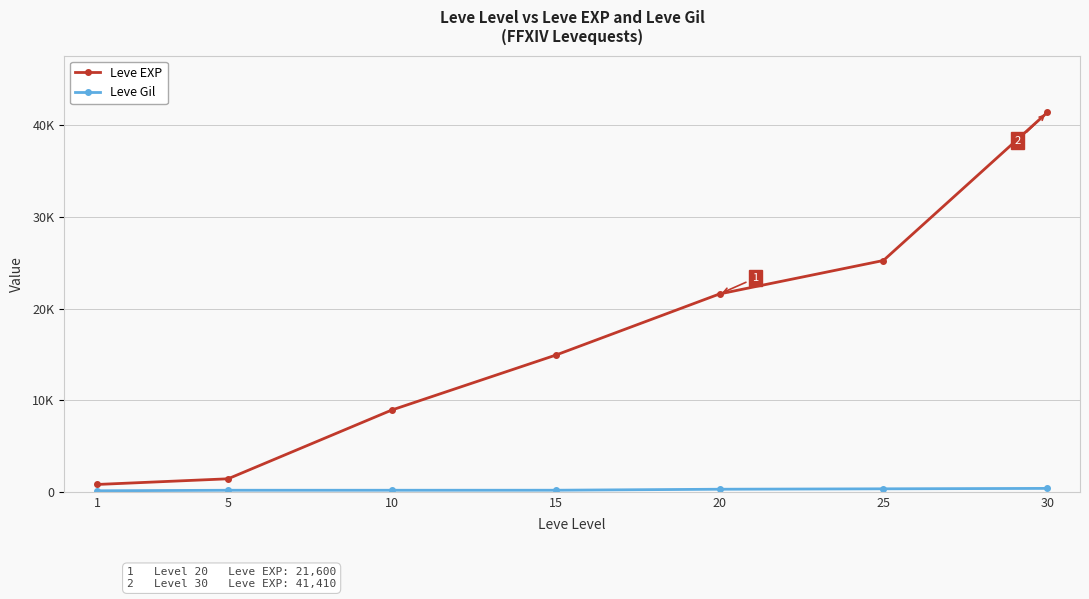

Does the chart have visible grid lines?

Yes